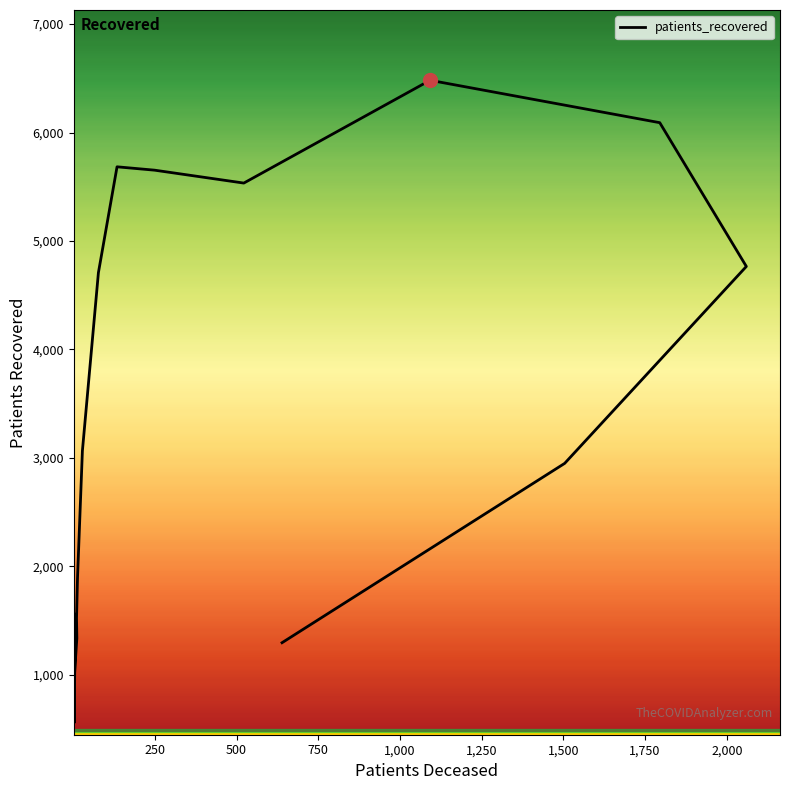

What position from the left is 1,500?

7